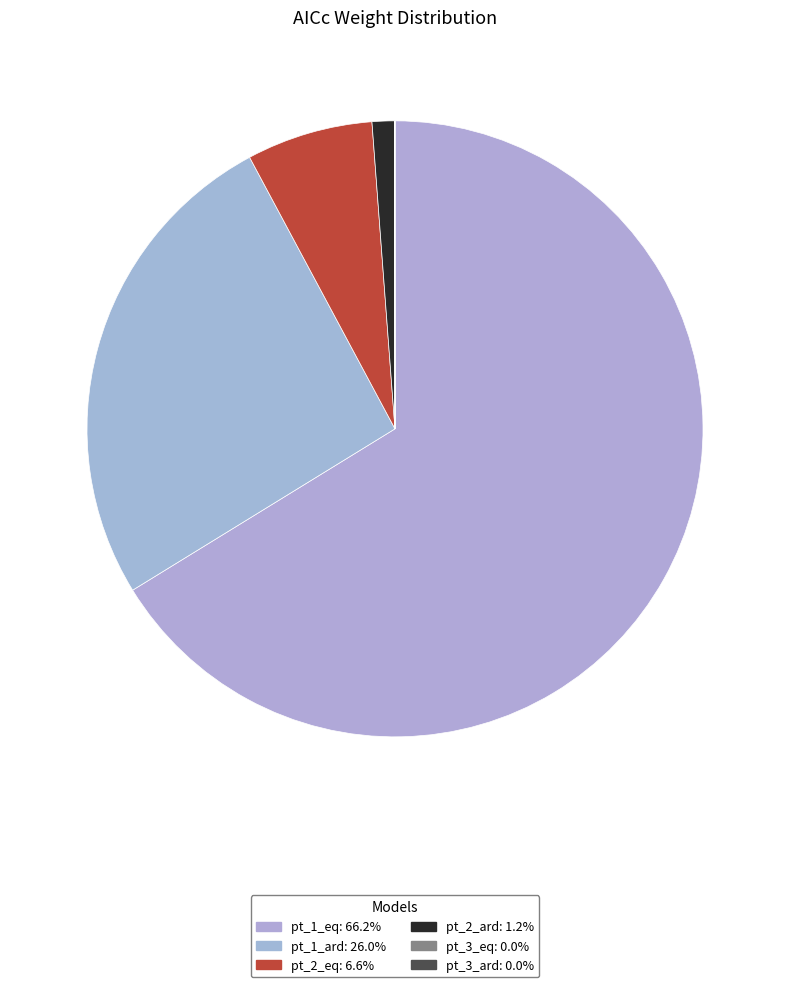

What is the change in value from pt_1_eq to pt_2_eq?

-0.6